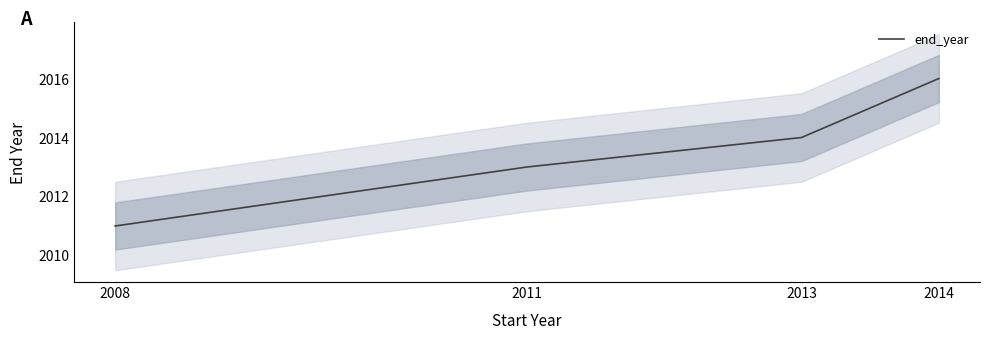

At which label does the data first exceed 2014?

2014